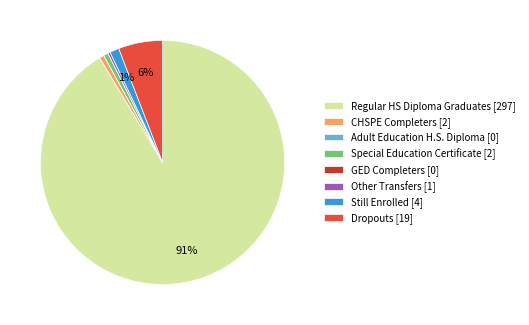

True or false: Special Education Certificate [2] accounts for 1% of the total.

True